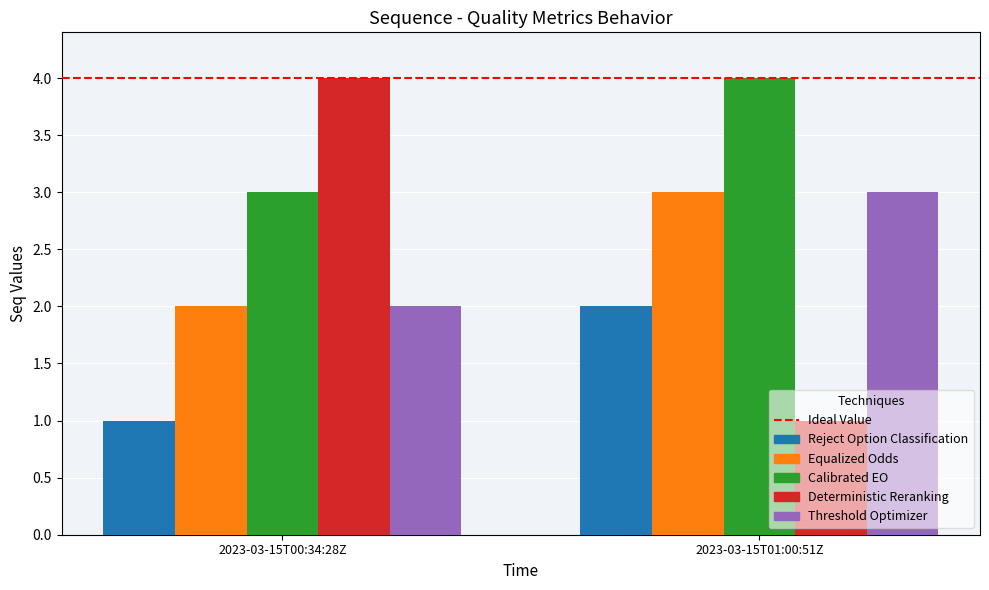

How many bars are there in each group?

5